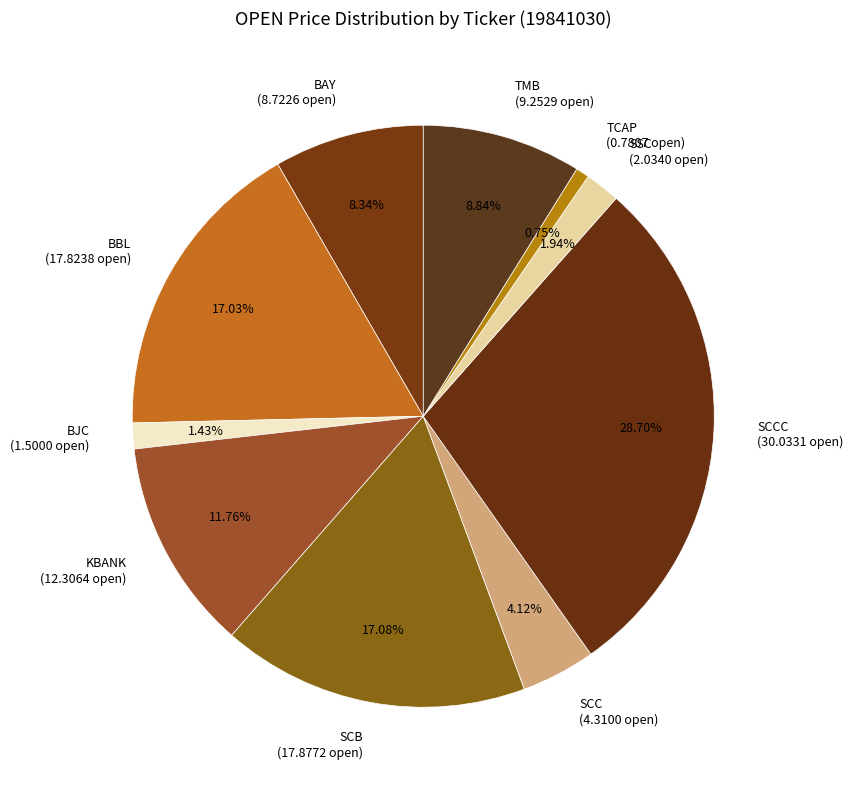

Does any single category account for the majority?

No